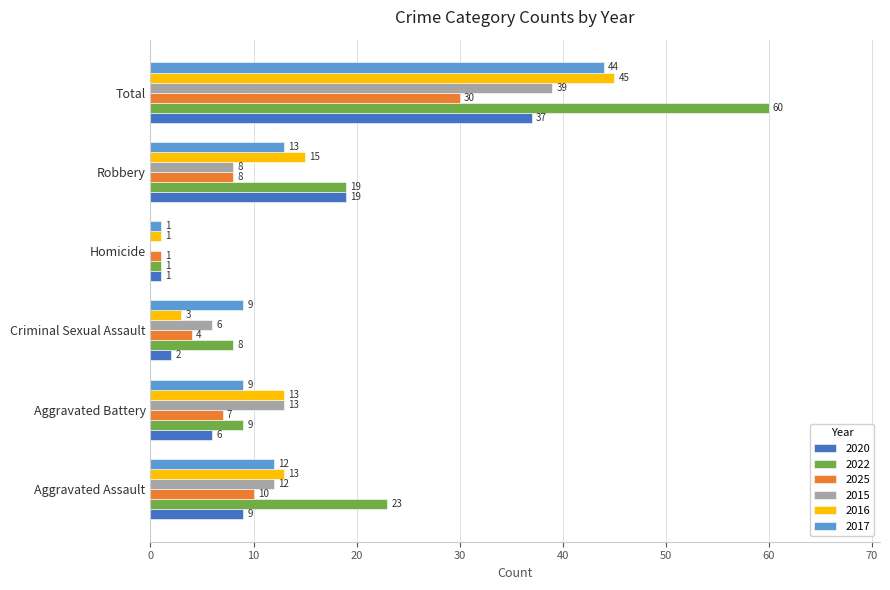

The 2022 series shows 60 at Total. True or false?

True